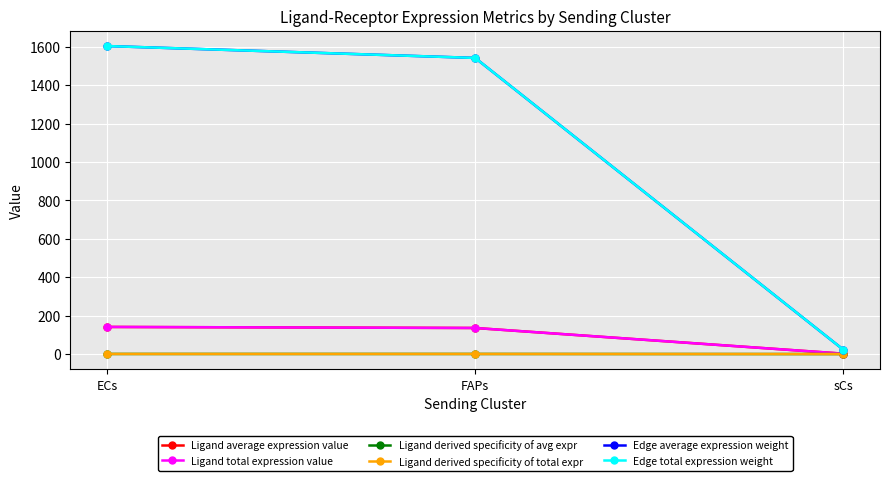

Does the chart have visible grid lines?

Yes